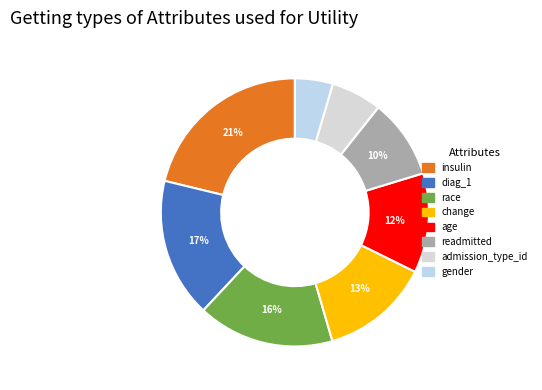

To the nearest percent, what is the difference between the diag_1 and gender slice percentages?

12%